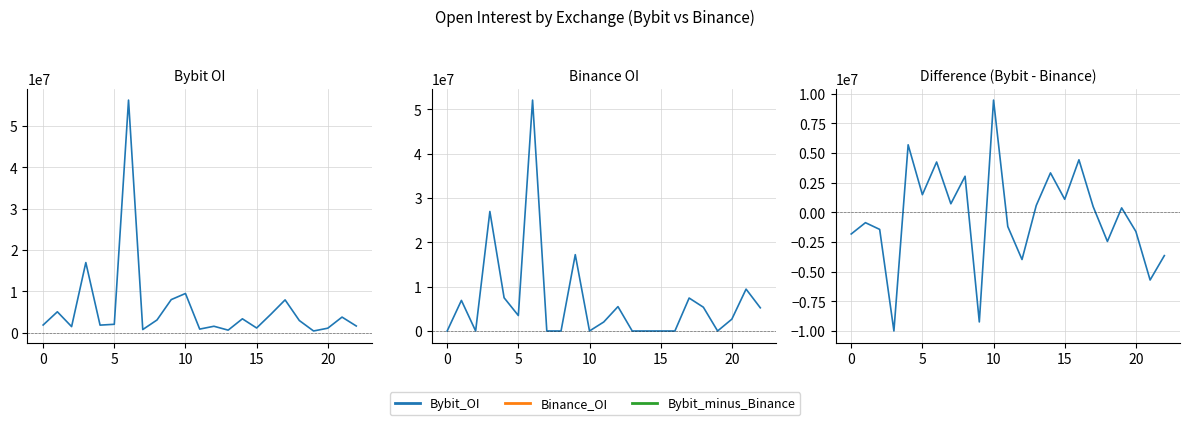

Is it true that Bybit_minus_Binance equals 2221260 at 5?

False